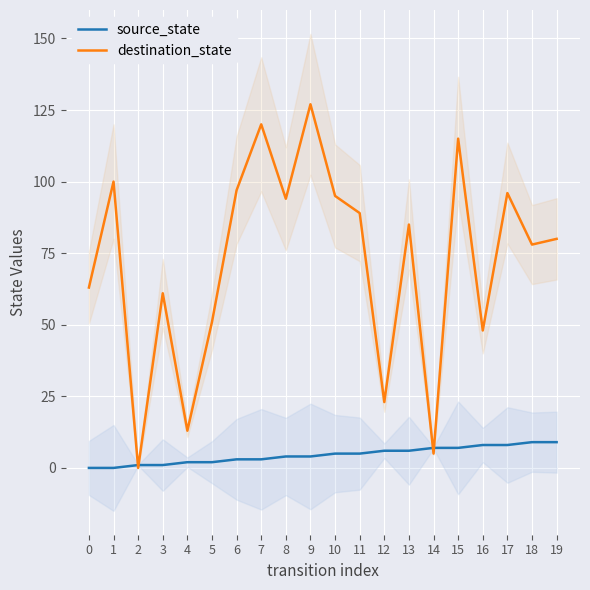

The source_state series shows 0 at 2. True or false?

False